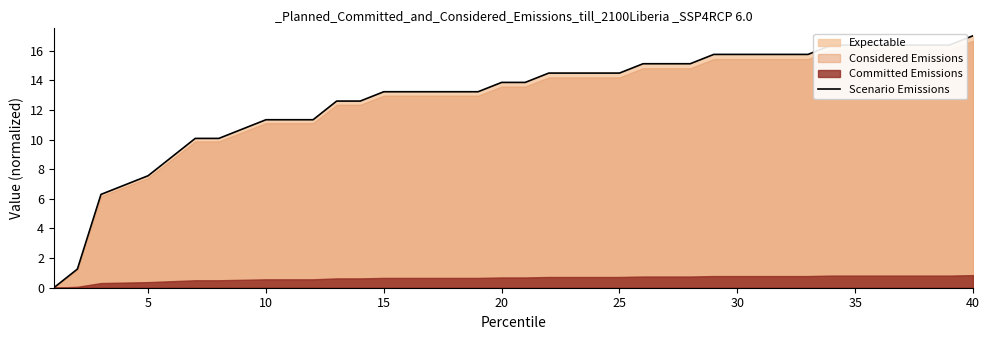

How many data points are less than 13?

14